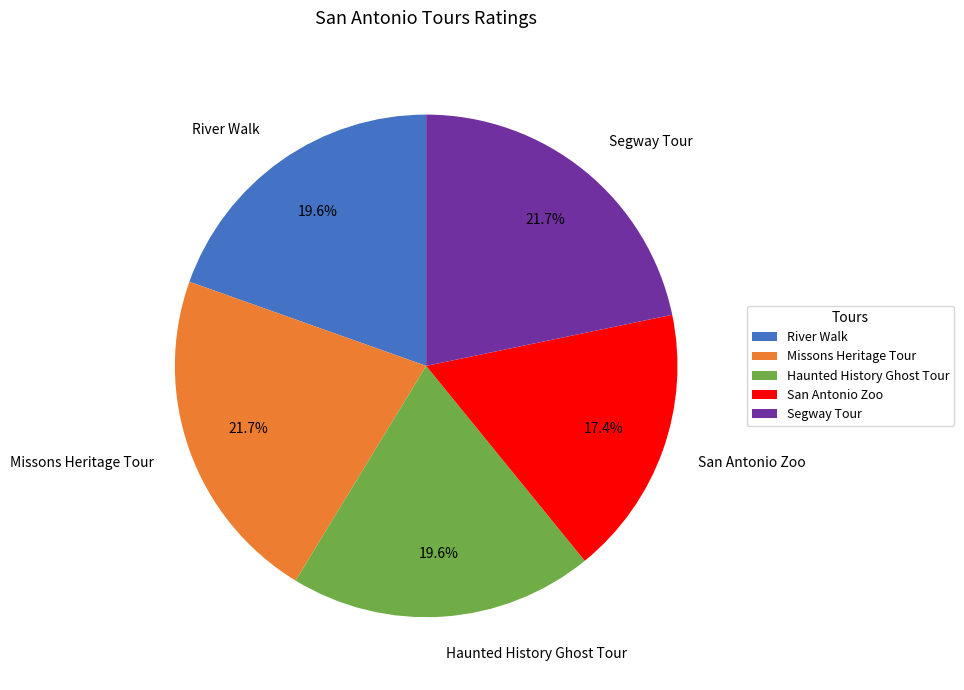

What portion of the pie excludes San Antonio Zoo?

82.6%